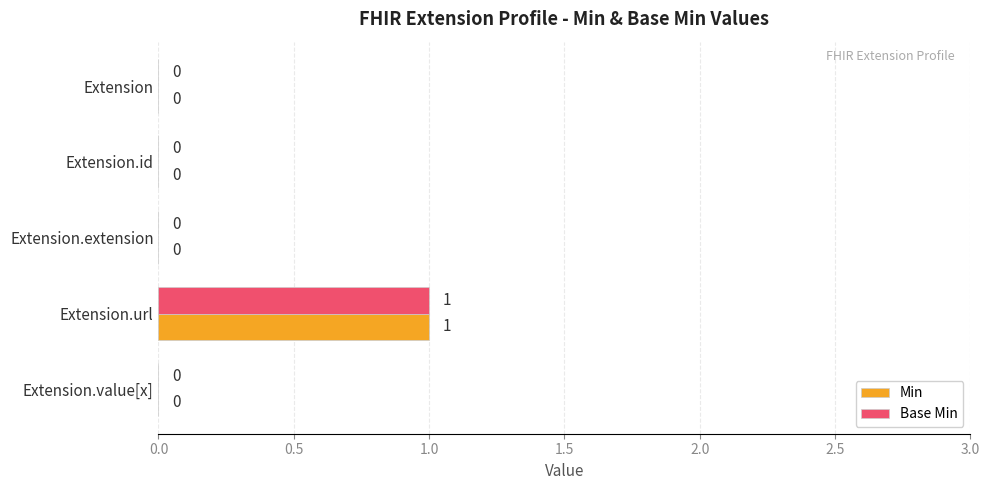

The value of Min at Extension.url is 0. True or false?

False